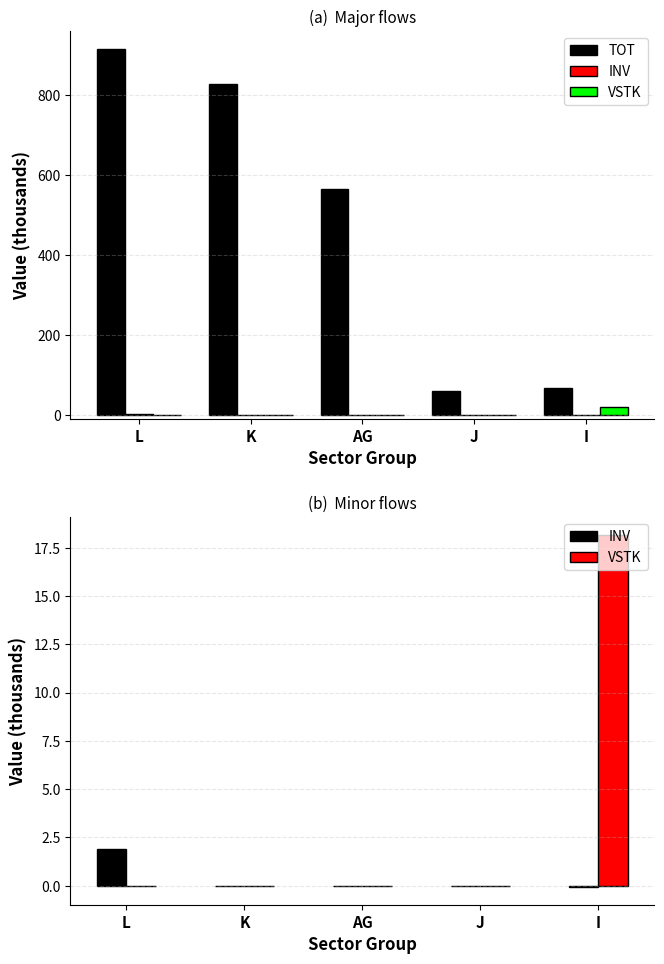

What position from the right is J?

2